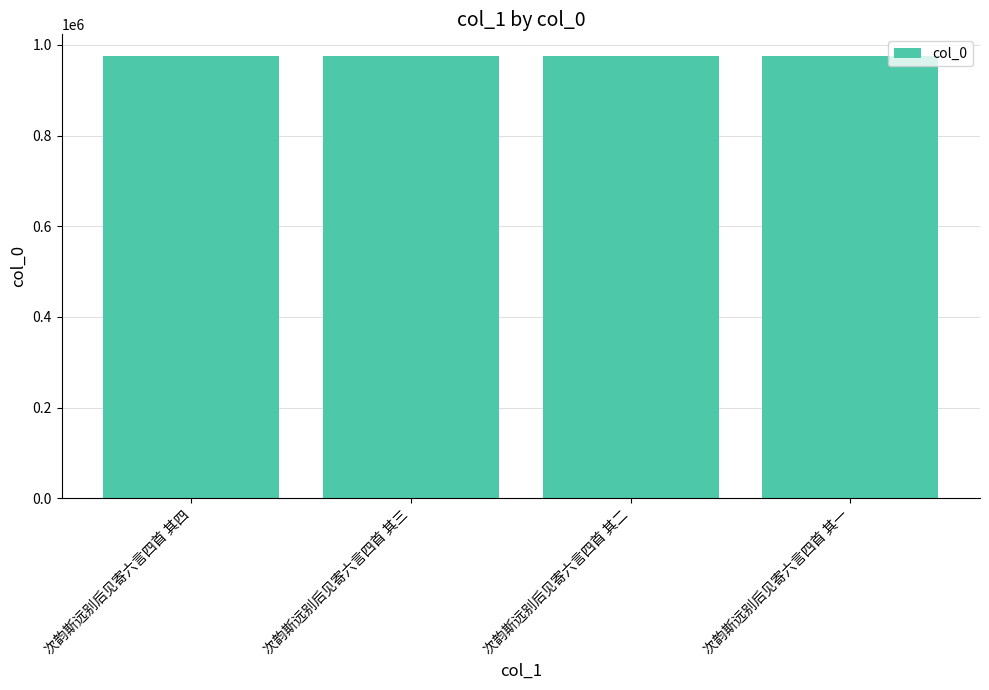

What is the difference between the maximum and minimum values?

3